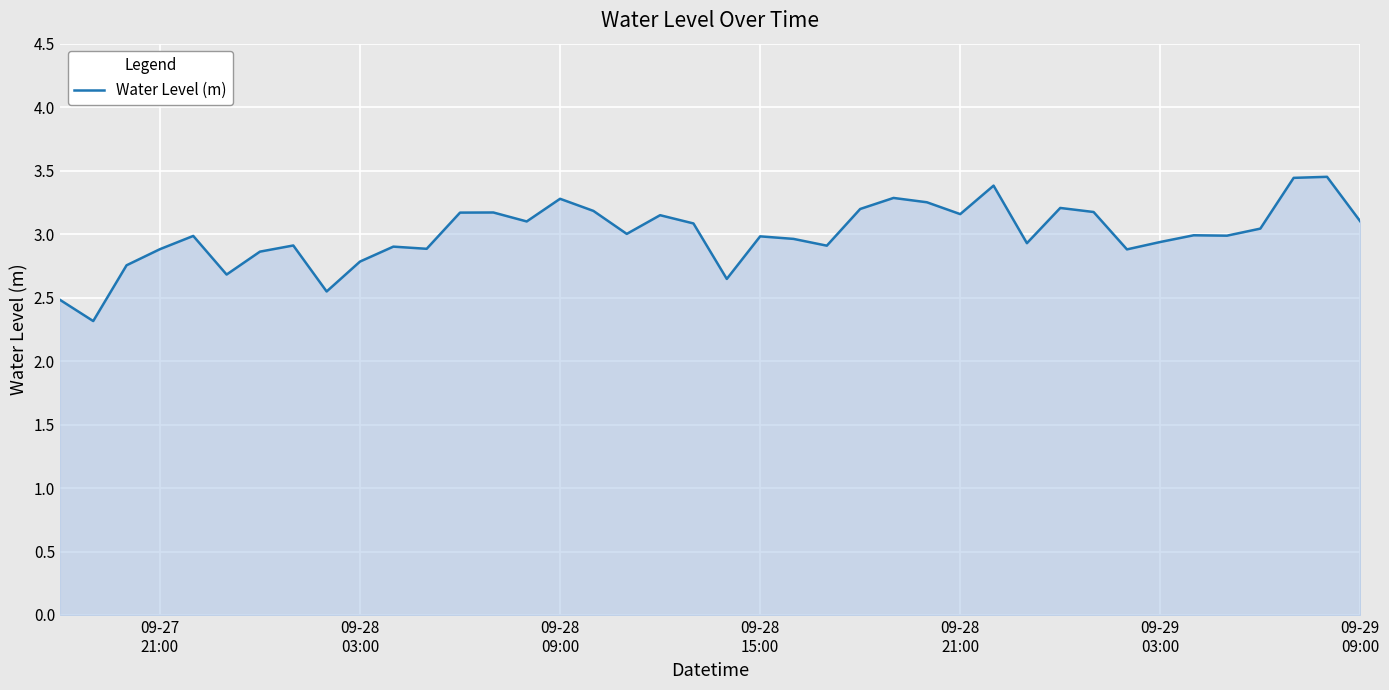

What is the smallest value displayed?

2.3